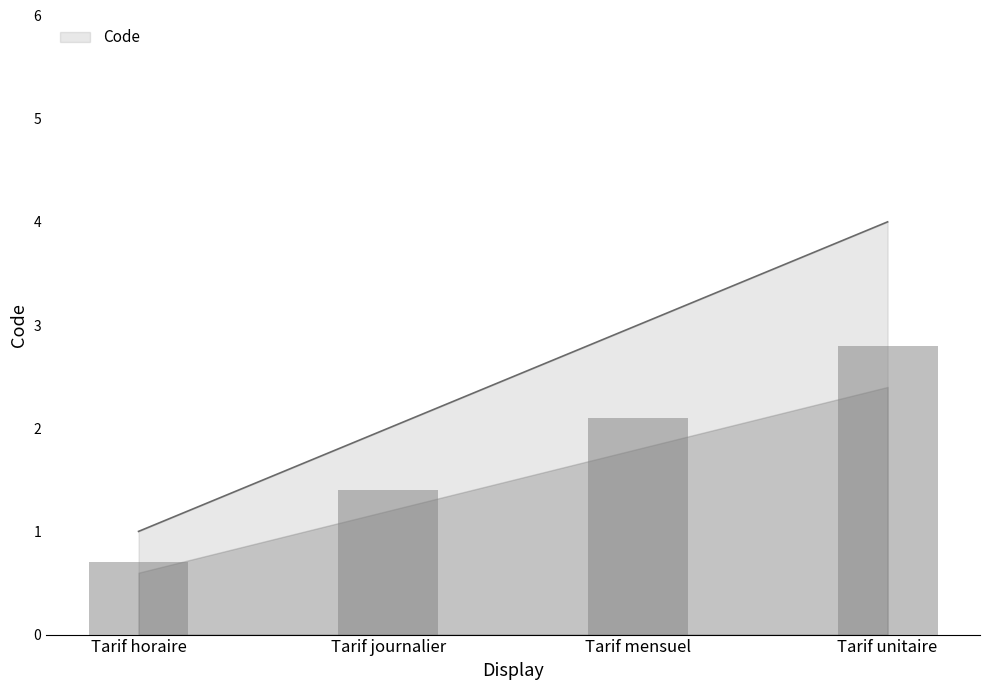

How many data points are less than 2?

2